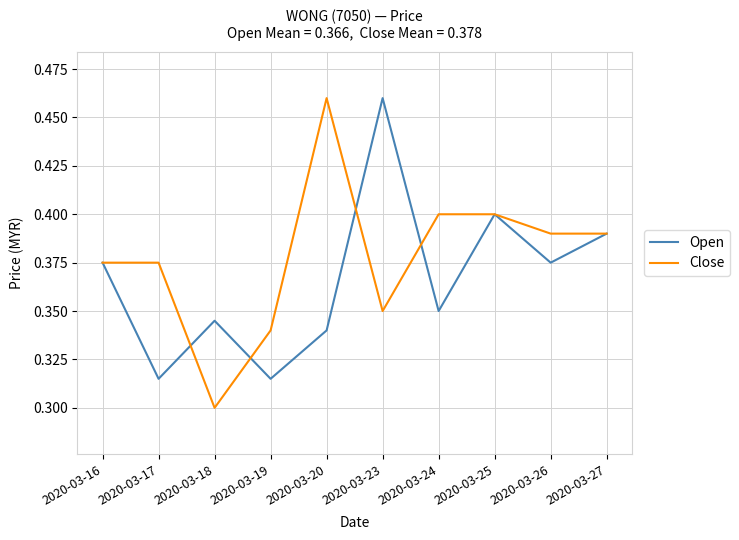

How many Open values are between 0 and 1?

10